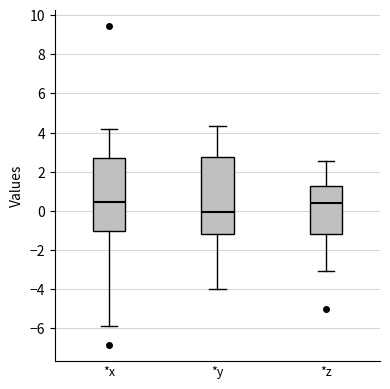

Reading left to right, read every box against the y-axis: the position of its median line, the range the box covers, and the ends of its whiskers. The values are not printed on the chart, so give them approximately, as read against the axis.

*x: median 0.4, box -1.0 to 2.8, whiskers -5.8 to 4.2
*y: median 0.0, box -1.2 to 2.8, whiskers -4.0 to 4.4
*z: median 0.4, box -1.2 to 1.2, whiskers -3.0 to 2.6